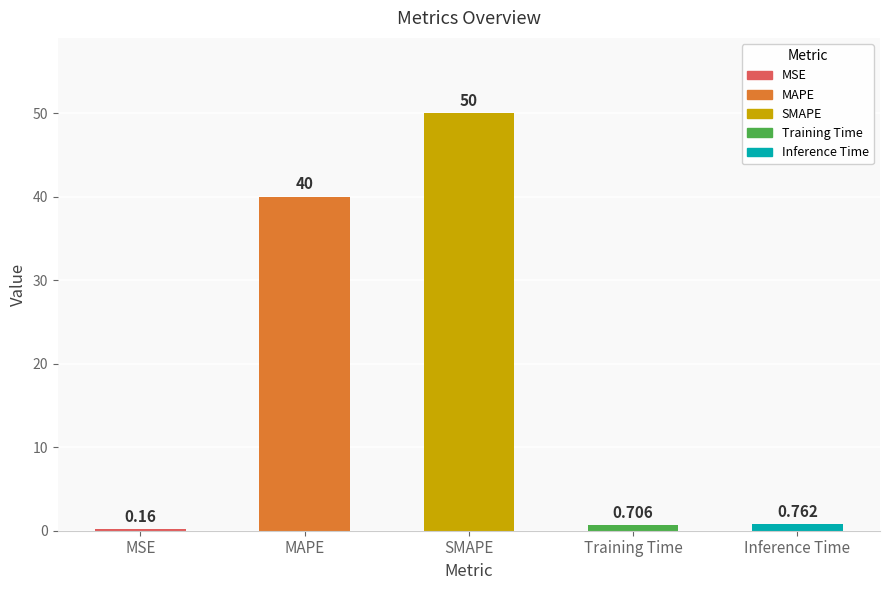

At which label is the value closest to 25?

MAPE